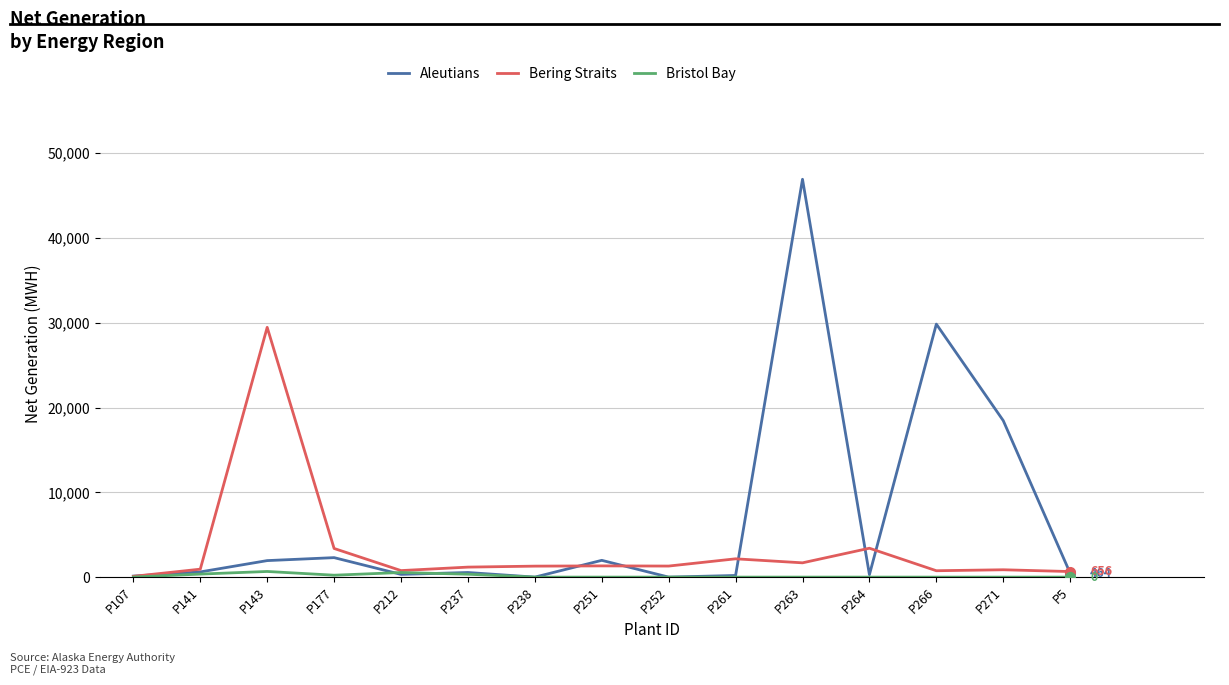

List the series in order of their overall mean, highest first.

Aleutians, Bering Straits, Bristol Bay